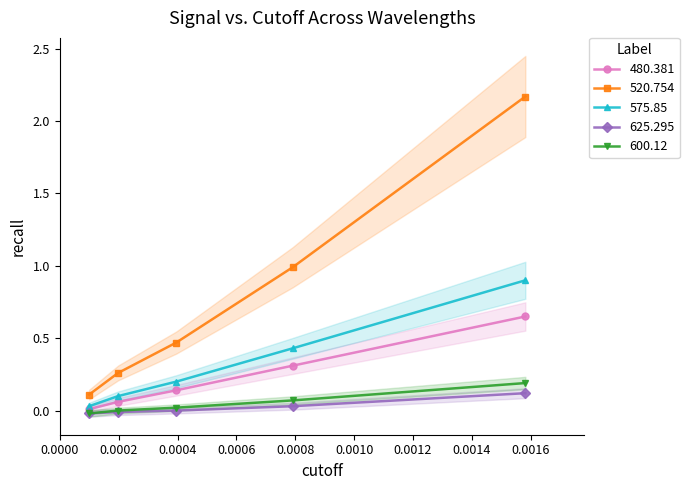

What is the difference between the highest and lowest values at 0?

2.0